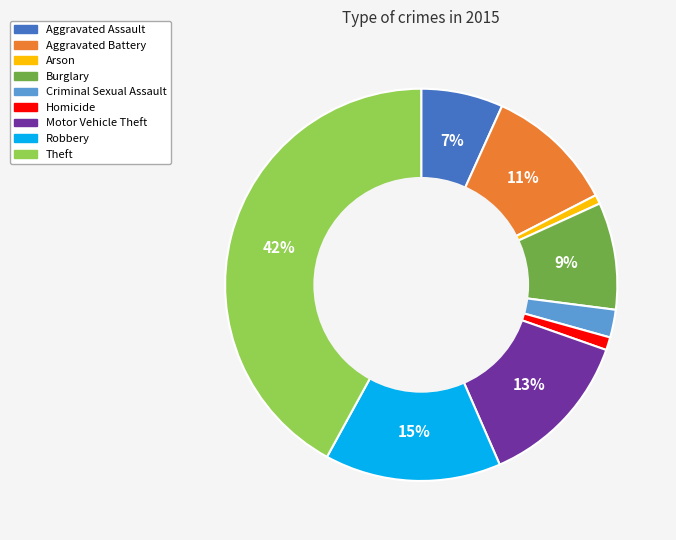

What percentage is the Aggravated Battery slice, to the nearest percent?

11%